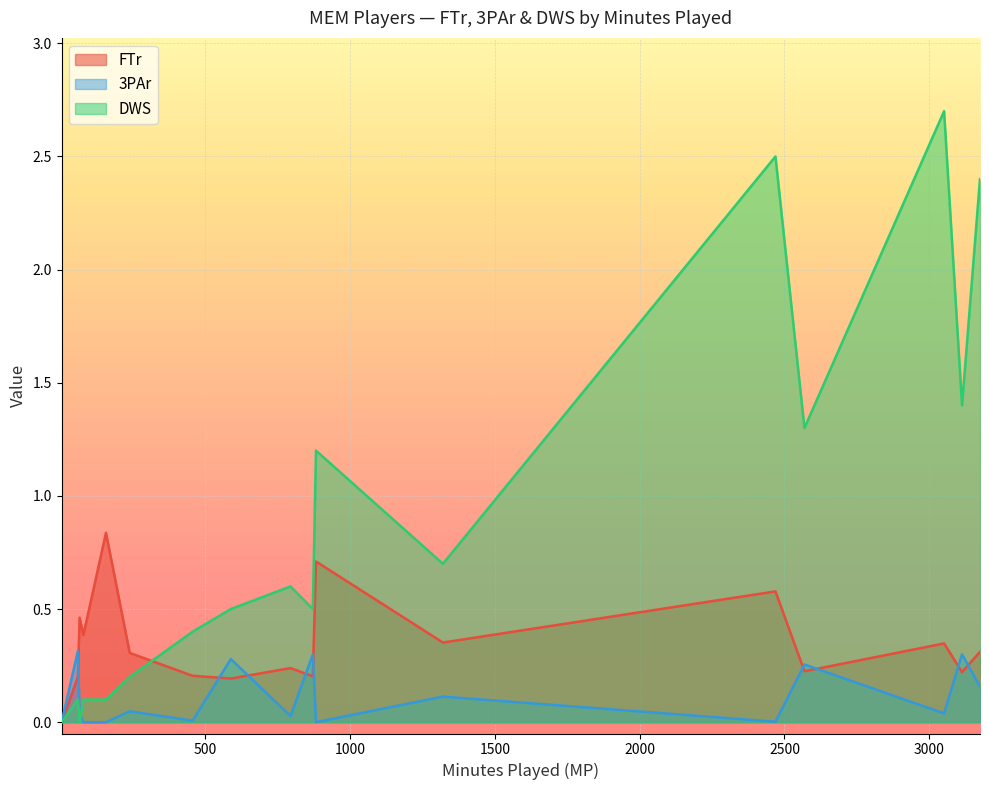

Which series has the largest total across all categories?

DWS